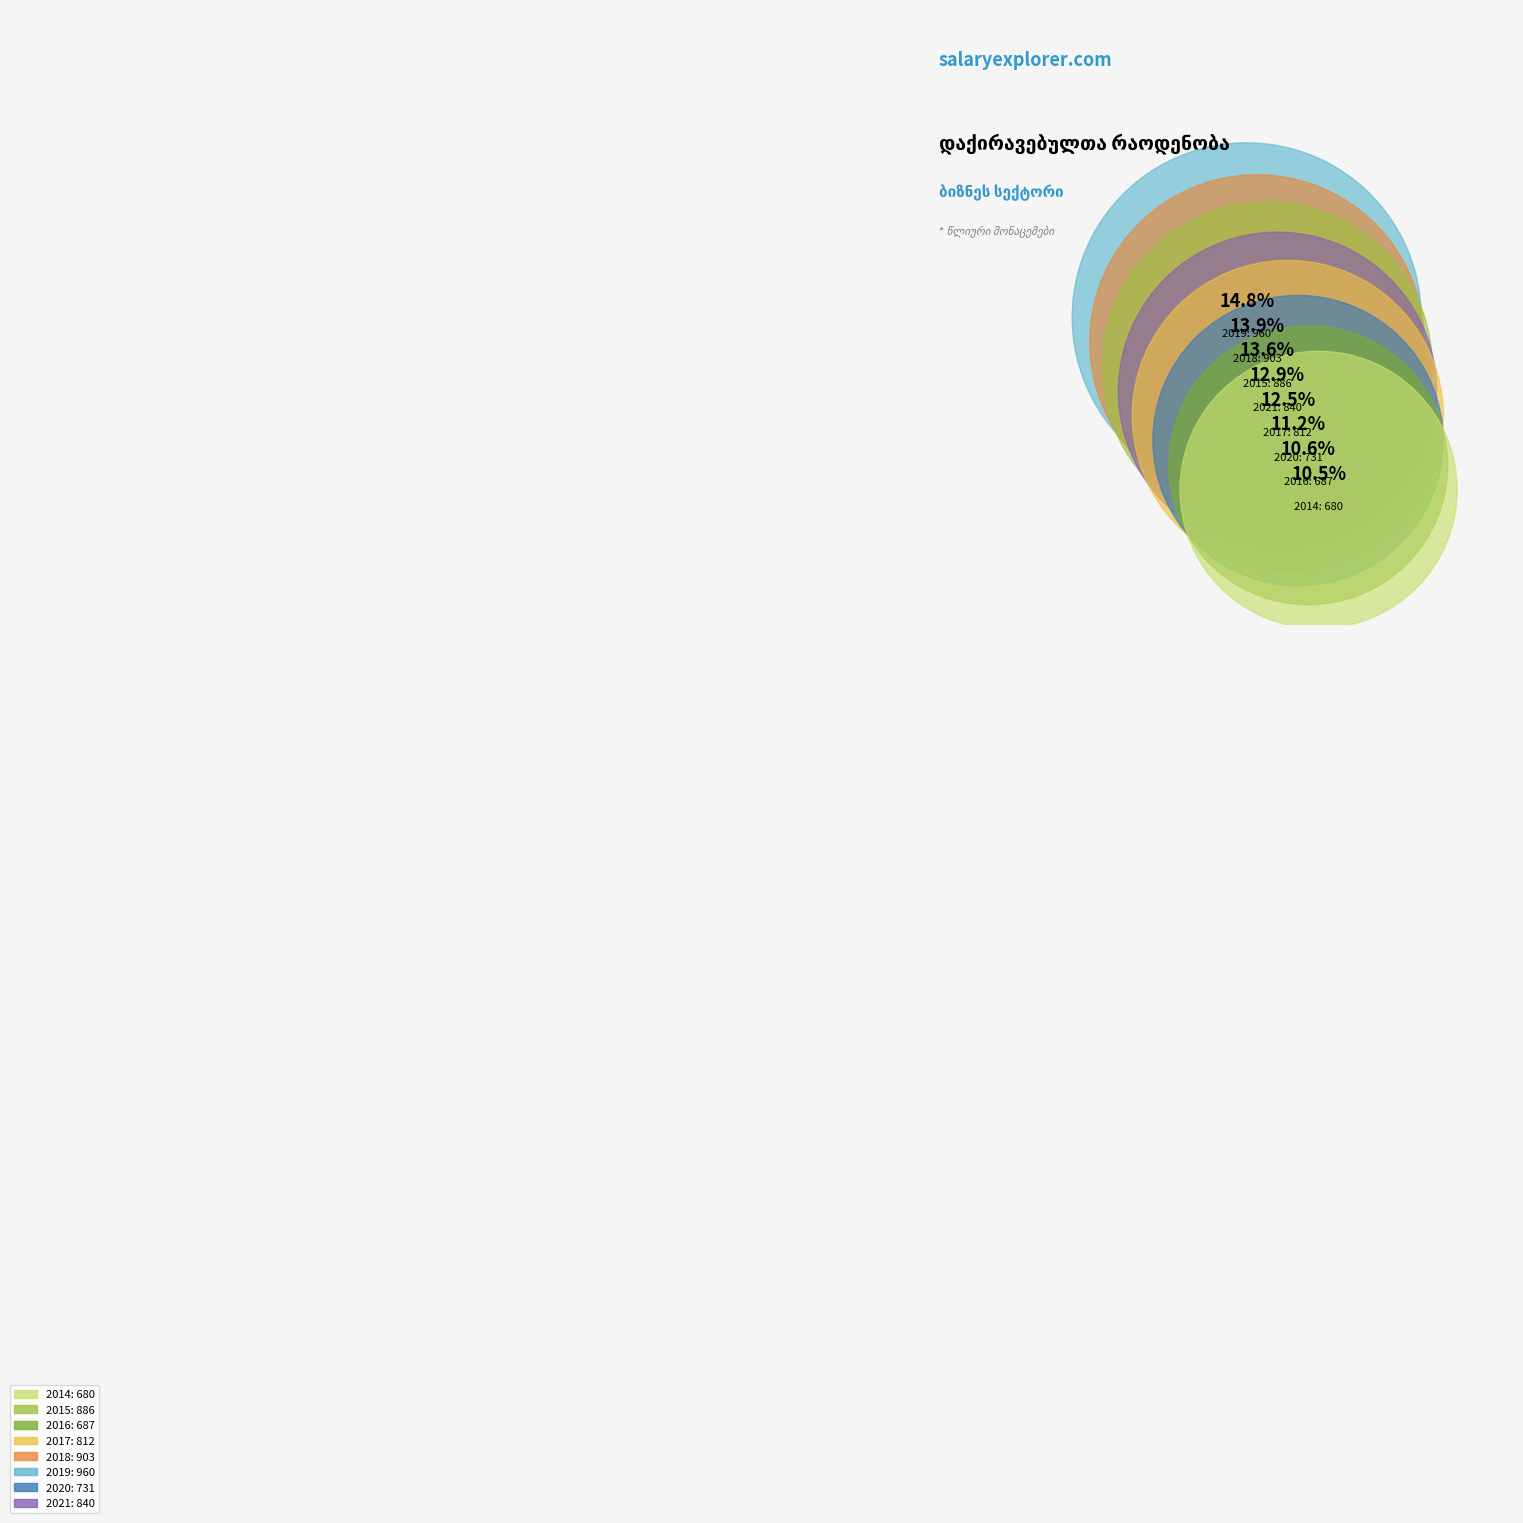

The 2018 slice represents 14% of the pie. True or false?

True